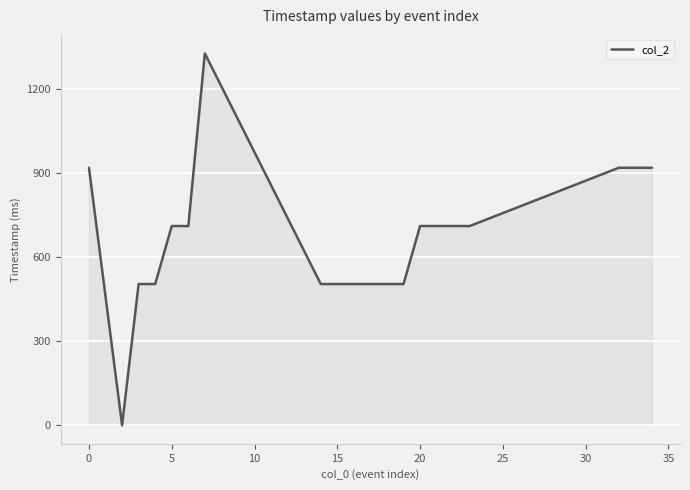

What is the greatest value displayed?

1327